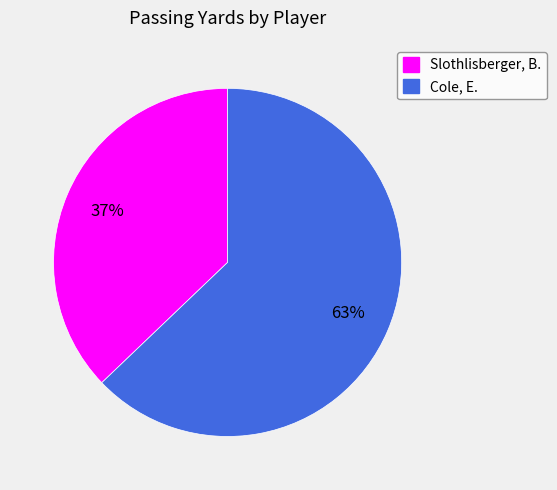

Which category has the smallest portion of the pie?

Slothlisberger, B.